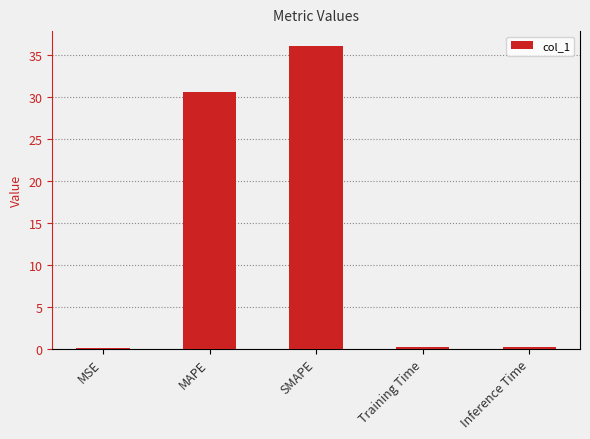

What is the sum of all values?

67.0